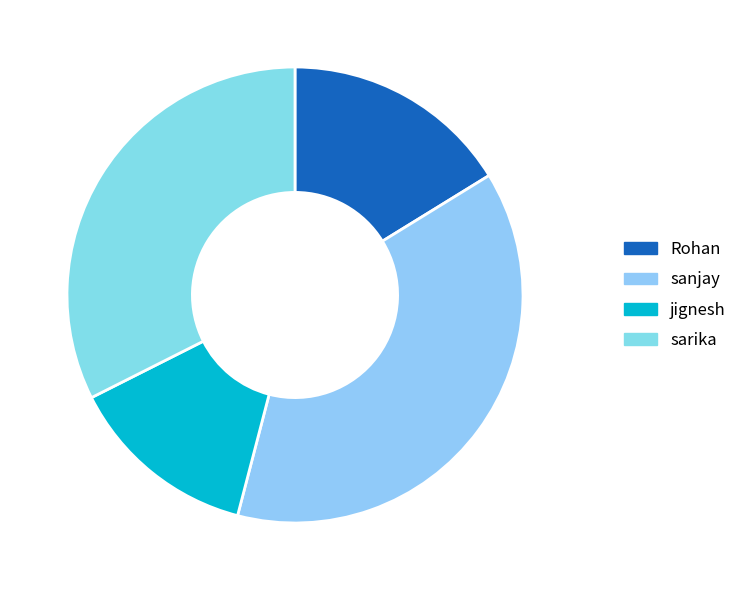

What is the largest slice in the pie chart?

sanjay